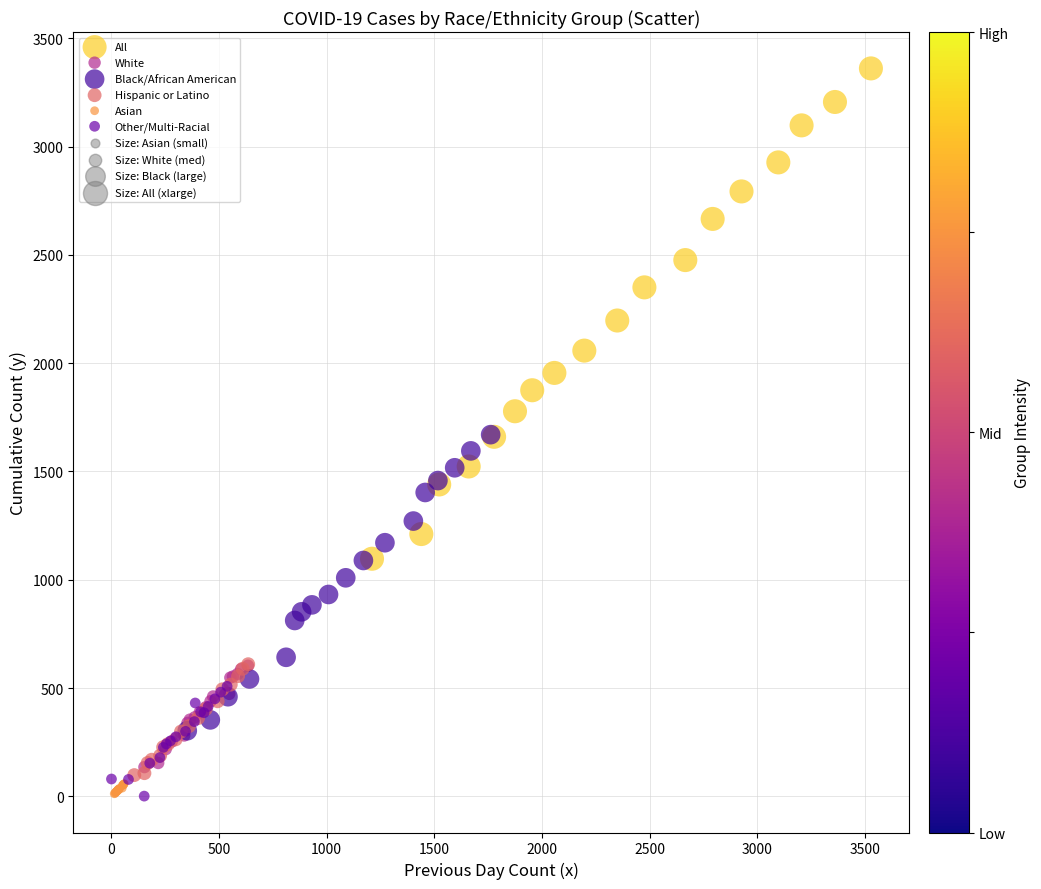

Which series has the largest Y range (max minus min)?

All